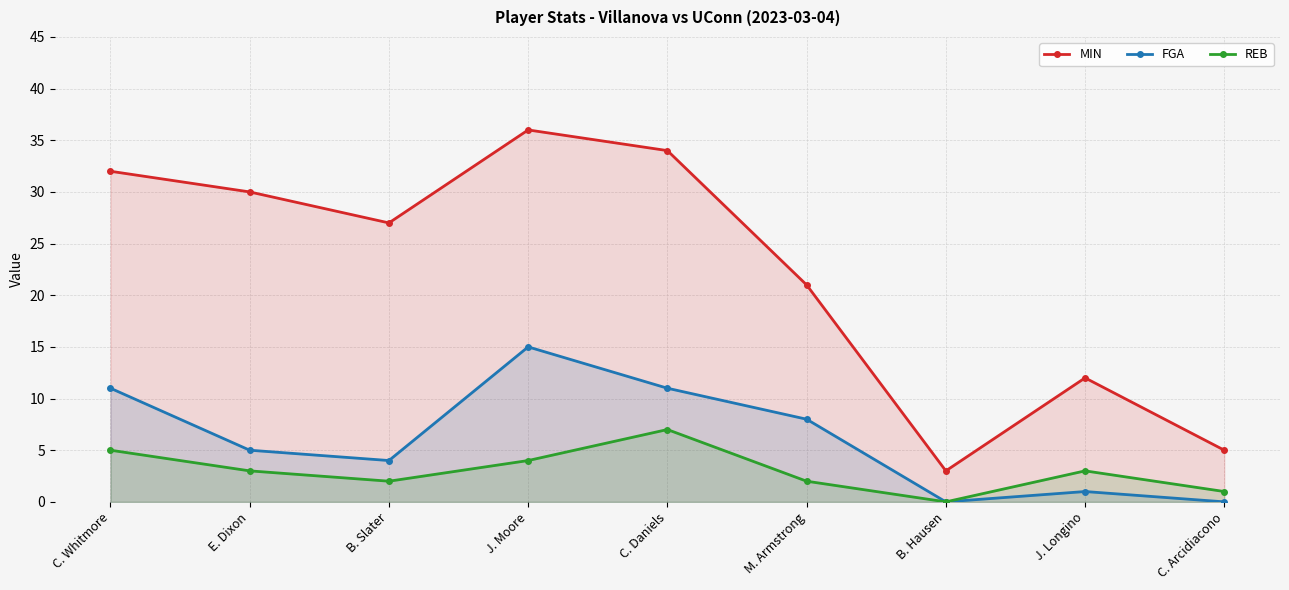

At which label is MIN closest to 19?

M. Armstrong